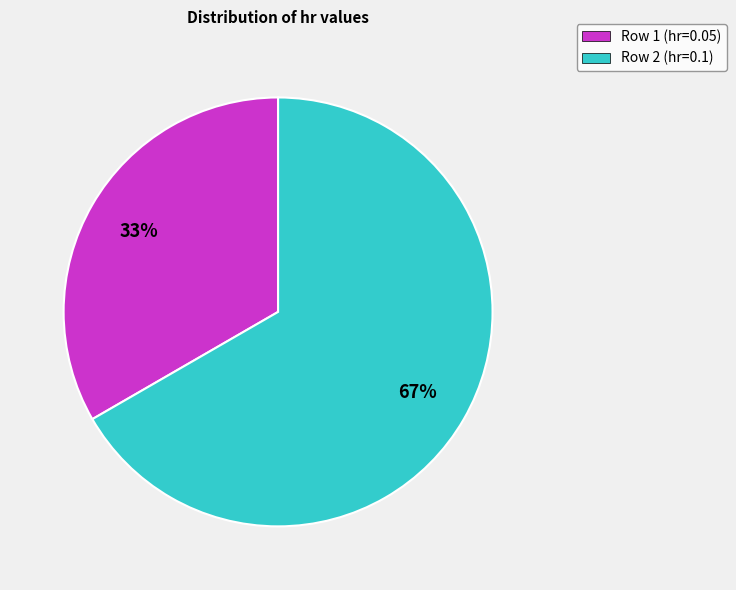

Which category has the biggest portion of the pie?

Row 2 (hr=0.1)